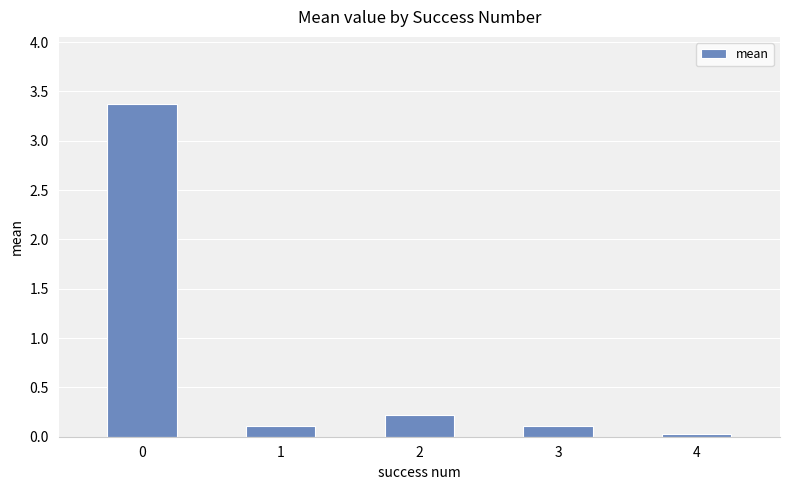

Are the bars grouped side by side (vs. stacked)?

No